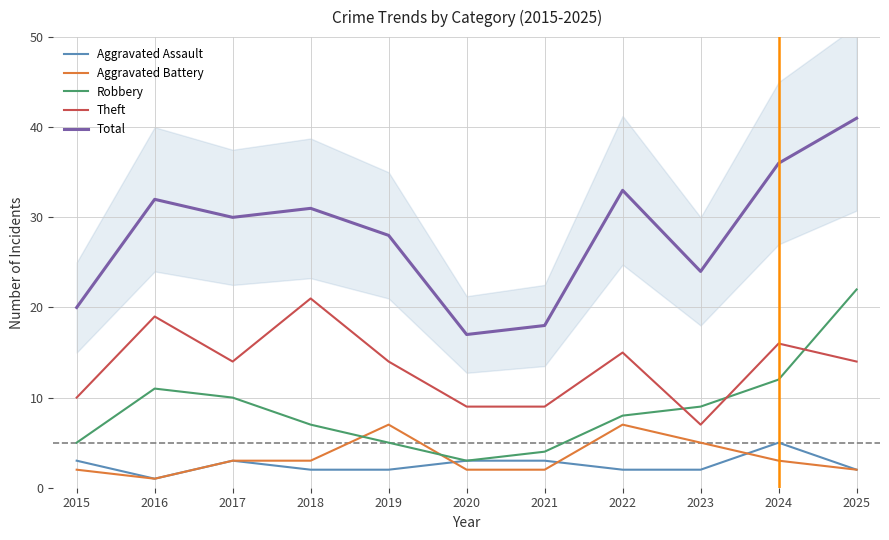

True or false: Robbery has more than 1 points higher than both neighbors.

False